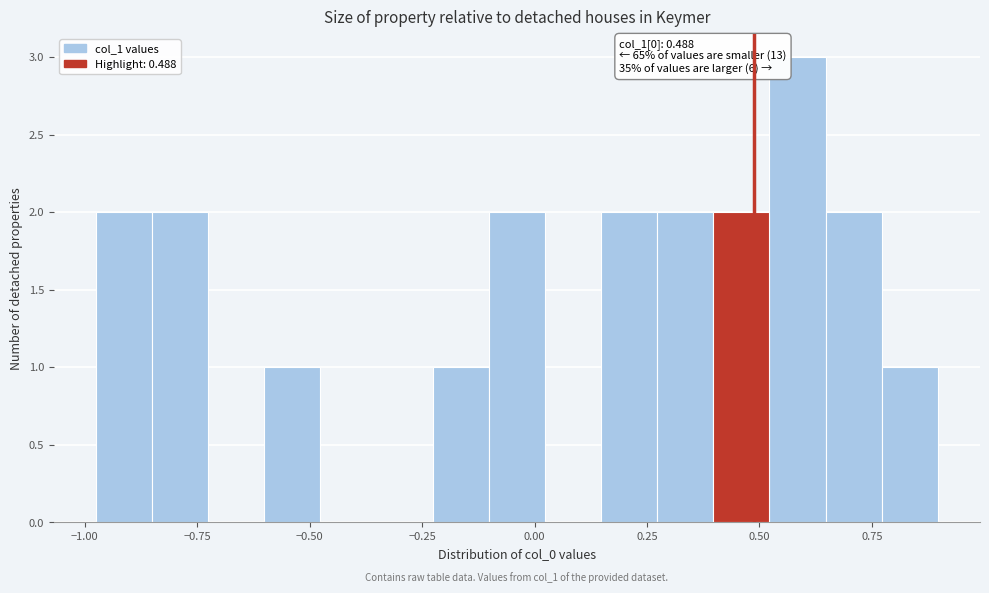

Around what value on the x-axis is the tallest bar? Give the approximate position of its centre, as read against the axis.

0.60